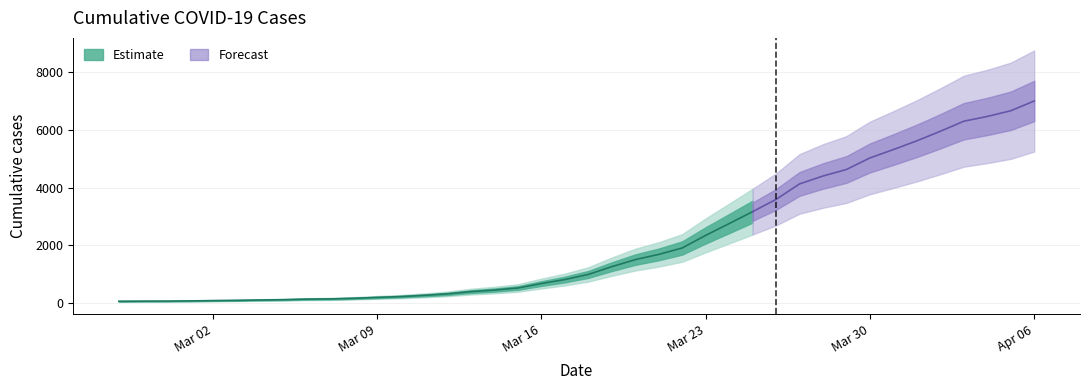

What is the change in value from 2020-03-14 to 2020-03-16?

+225